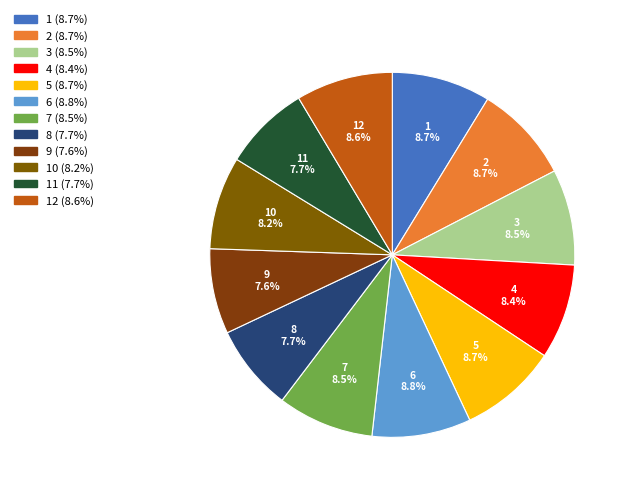

Does any single category account for the majority?

No